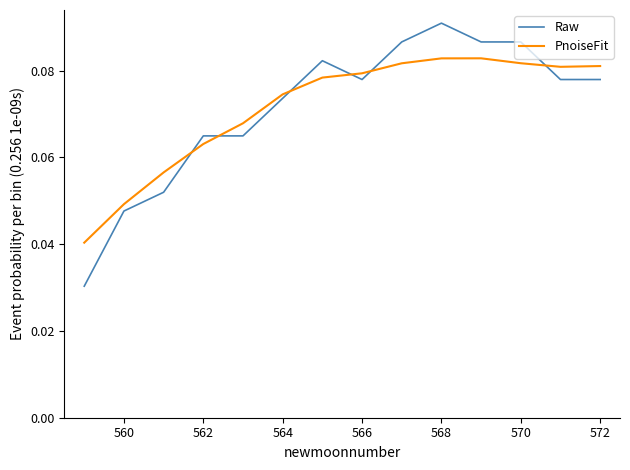

Which series has the largest range (max minus min)?

Raw